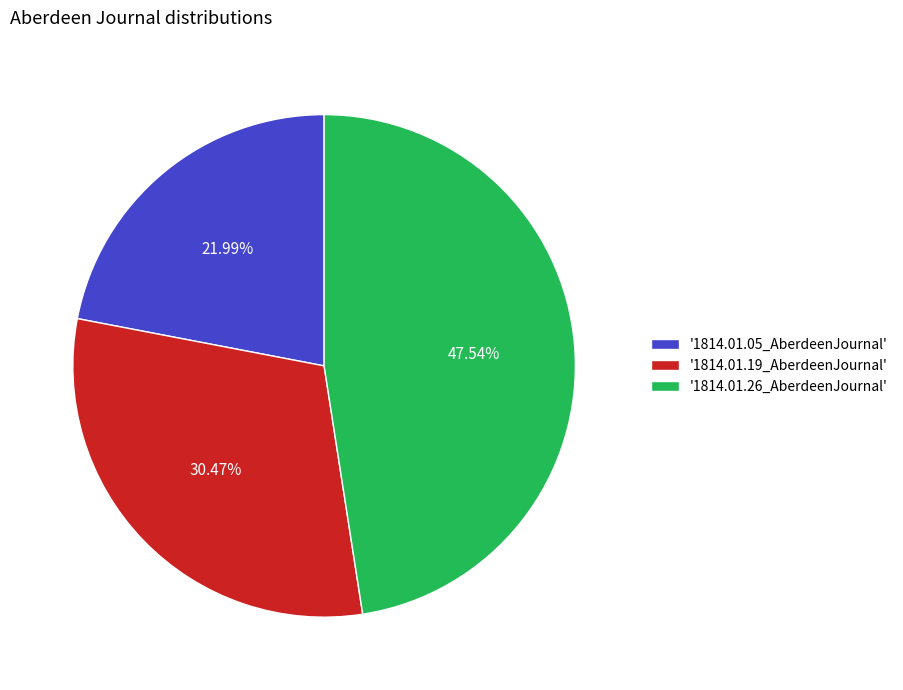

To the nearest percent, what is the difference between the largest and smallest slice percentages?

26%